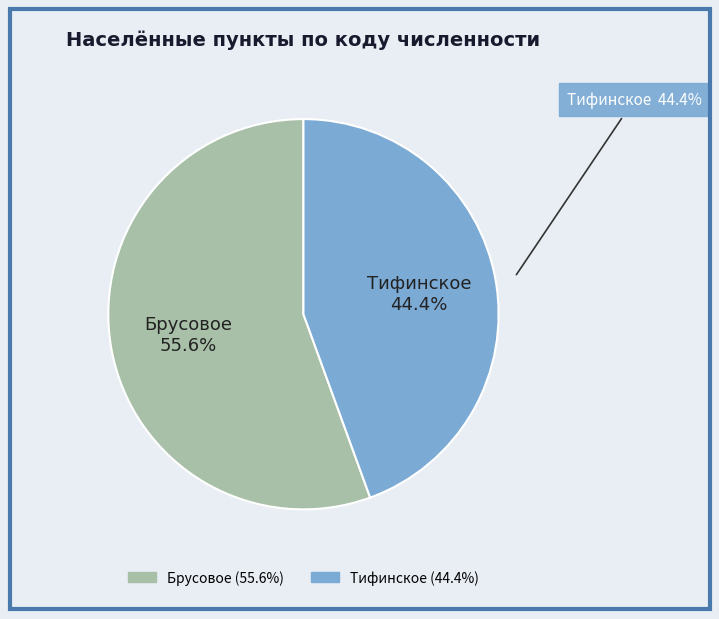

Which has a higher value, Брусовое or Тифинское?

Брусовое